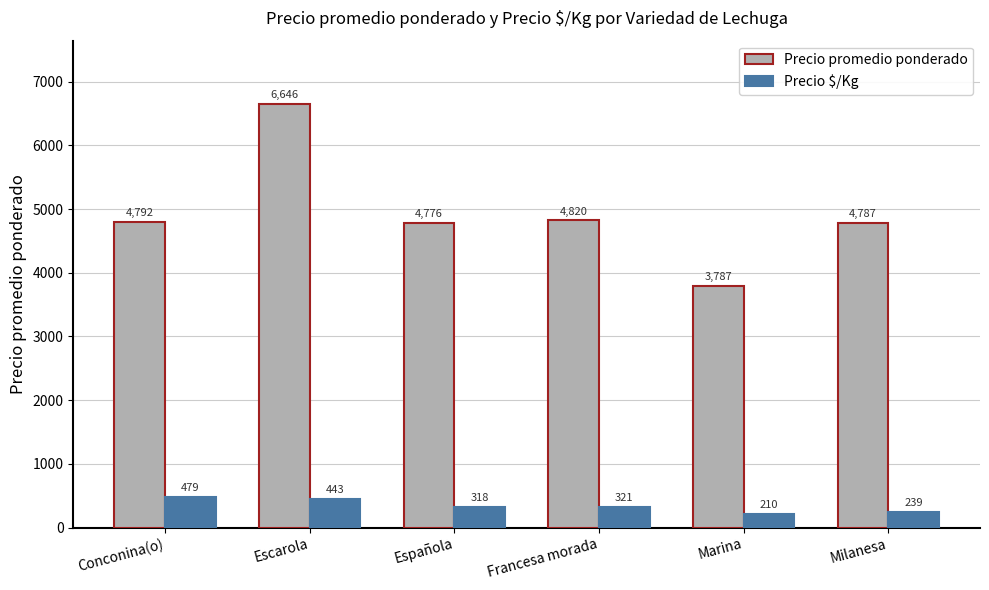

Between Escarola and Española, which series saw the biggest shift?

Precio promedio ponderado